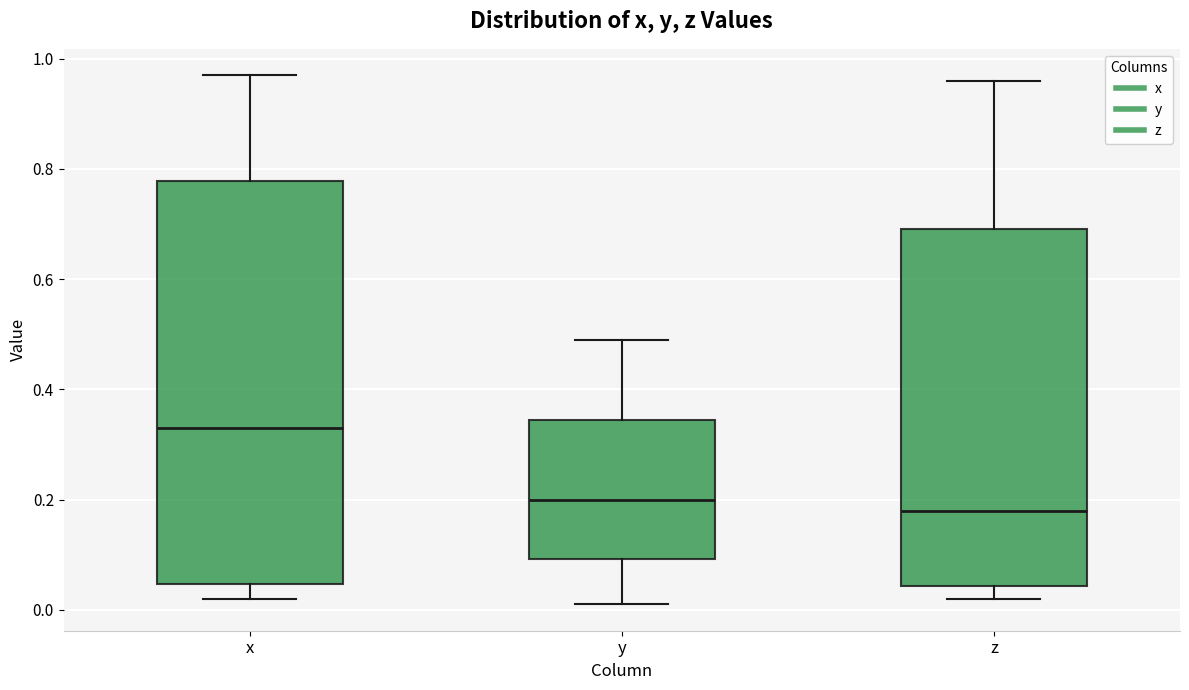

Reading left to right, read every box against the y-axis: the position of its median line, the range the box covers, and the ends of its whiskers. The values are not printed on the chart, so give them approximately, as read against the axis.

x: median 0.34, box 0.04 to 0.78, whiskers 0.02 to 0.98
y: median 0.20, box 0.10 to 0.34, whiskers 0.02 to 0.50
z: median 0.18, box 0.04 to 0.70, whiskers 0.02 to 0.96